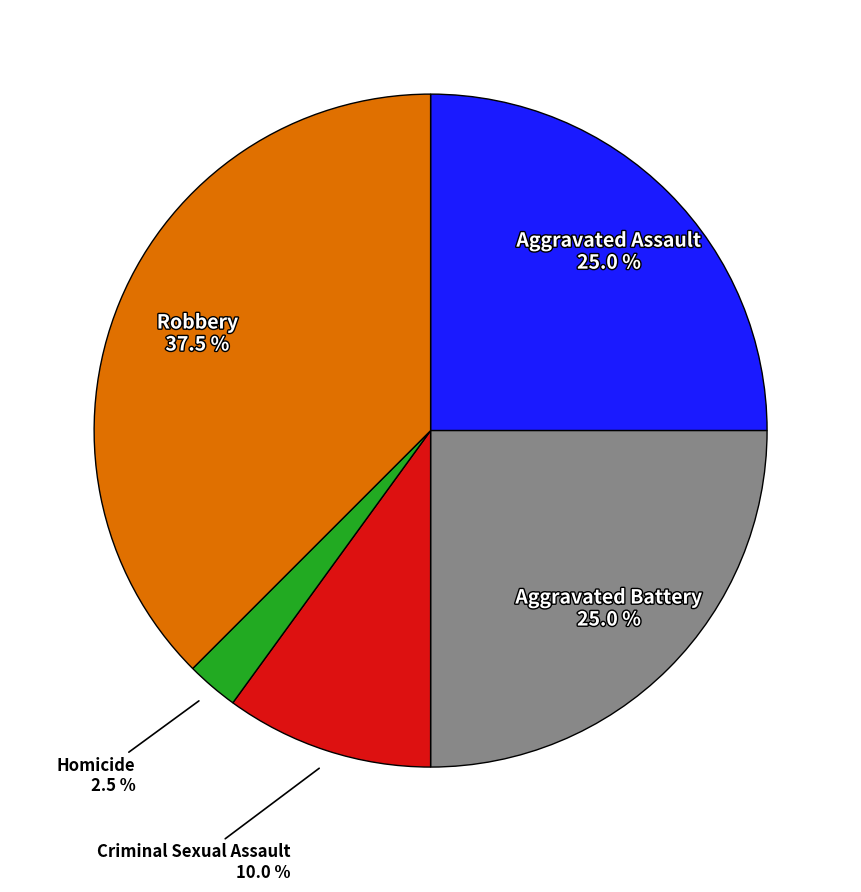

To the nearest percent, what is the difference between the largest and smallest slice percentages?

35%